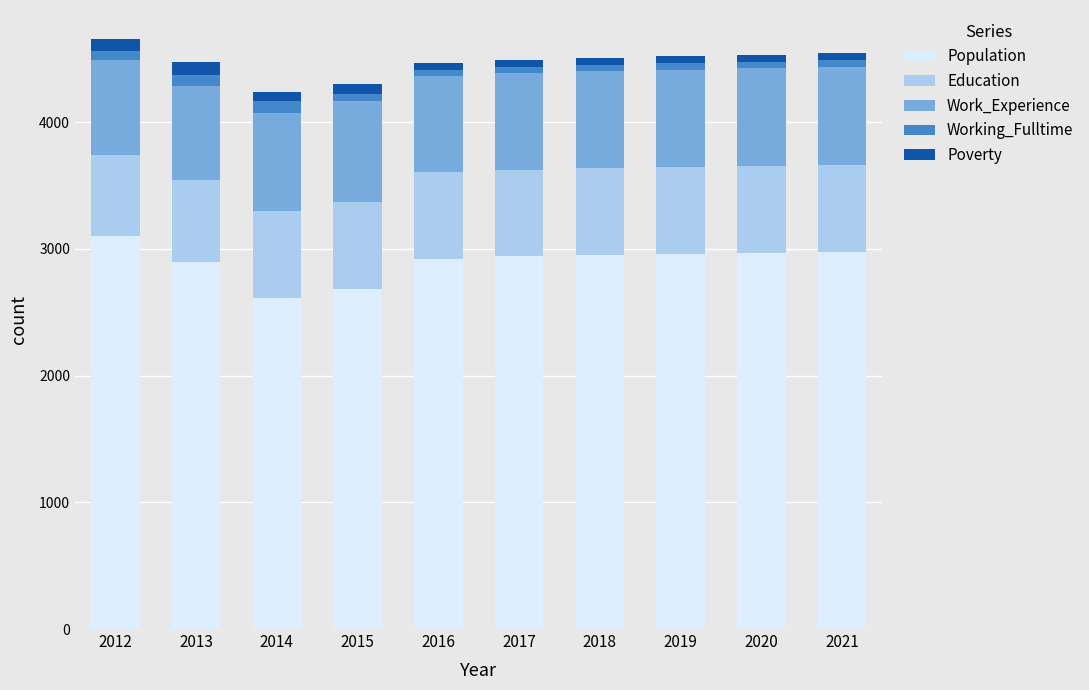

Is it true that Population equals 4148 at 2016?

False